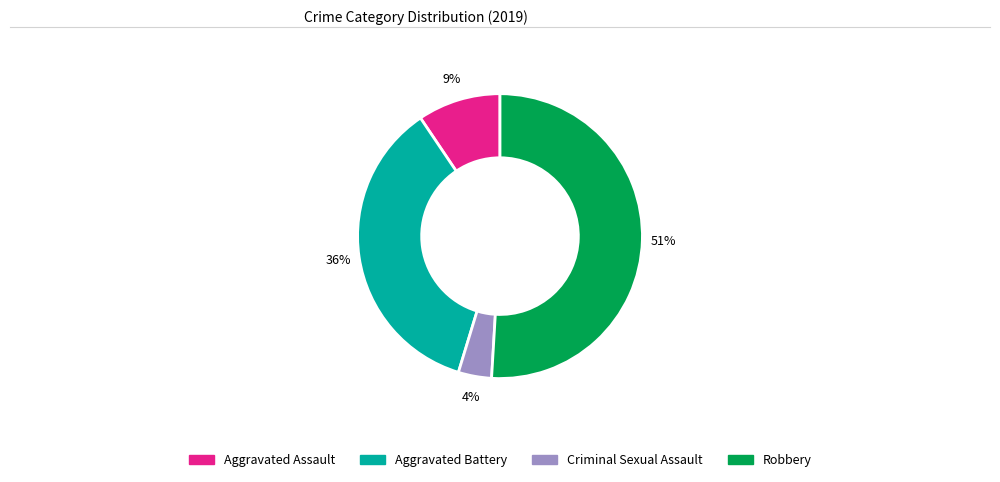

Which has a higher value, Aggravated Battery or Criminal Sexual Assault?

Aggravated Battery